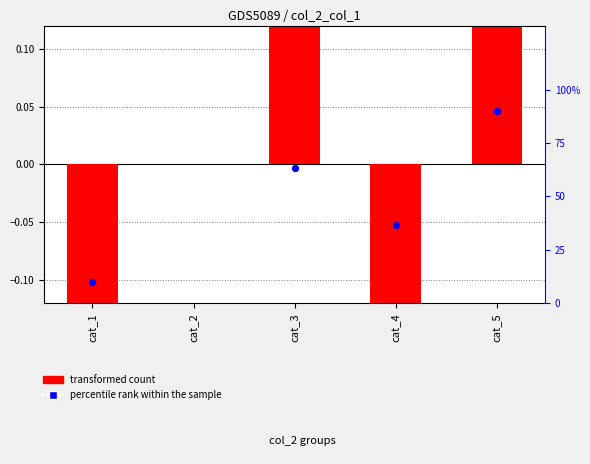

Which series has the widest spread of Y values?

percentile rank within the sample